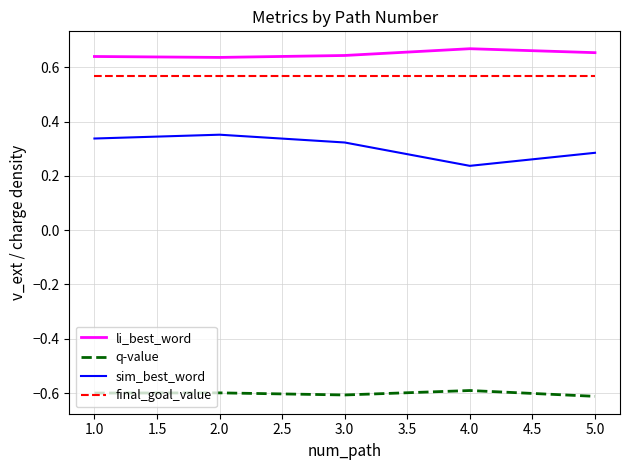

What are all the series names shown in the legend?

li_best_word, q-value, sim_best_word, final_goal_value